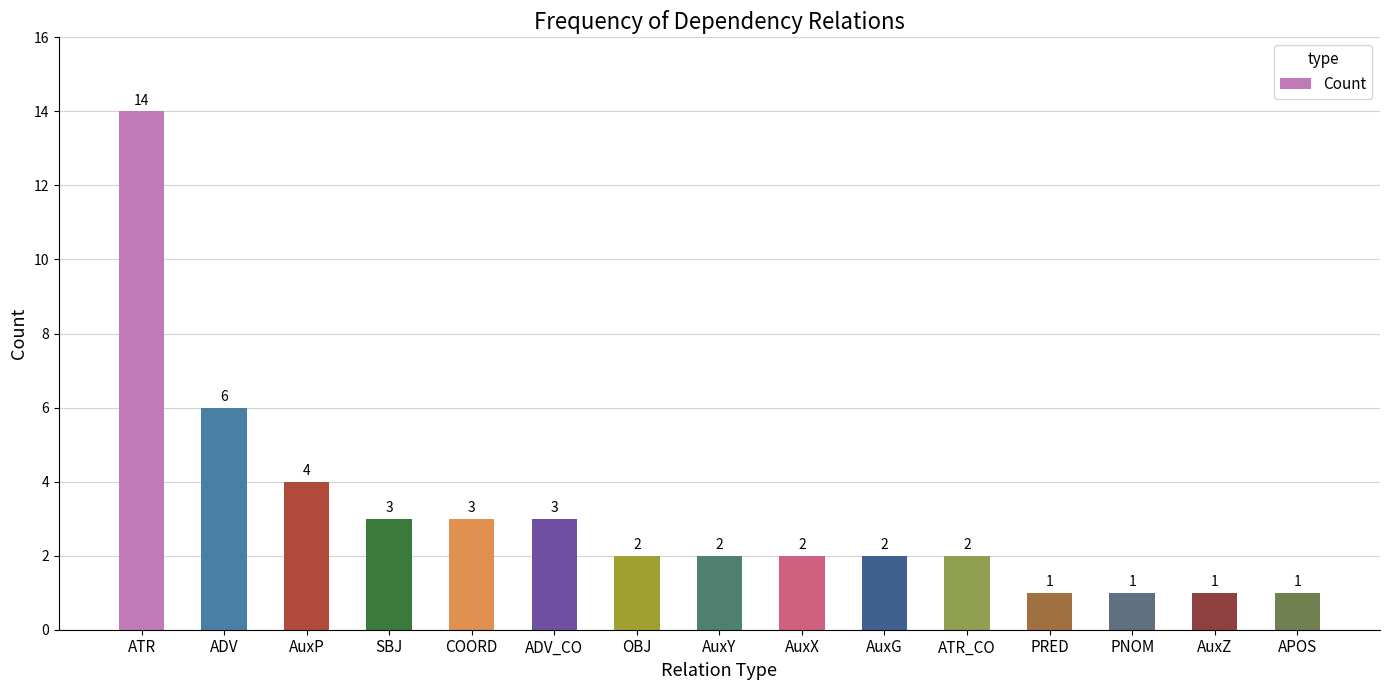

Reading right to left, transcribe all the data shown in this chart.

APOS=1	AuxZ=1	PNOM=1	PRED=1	ATR_CO=2	AuxG=2	AuxX=2	AuxY=2	OBJ=2	ADV_CO=3	COORD=3	SBJ=3	AuxP=4	ADV=6	ATR=14